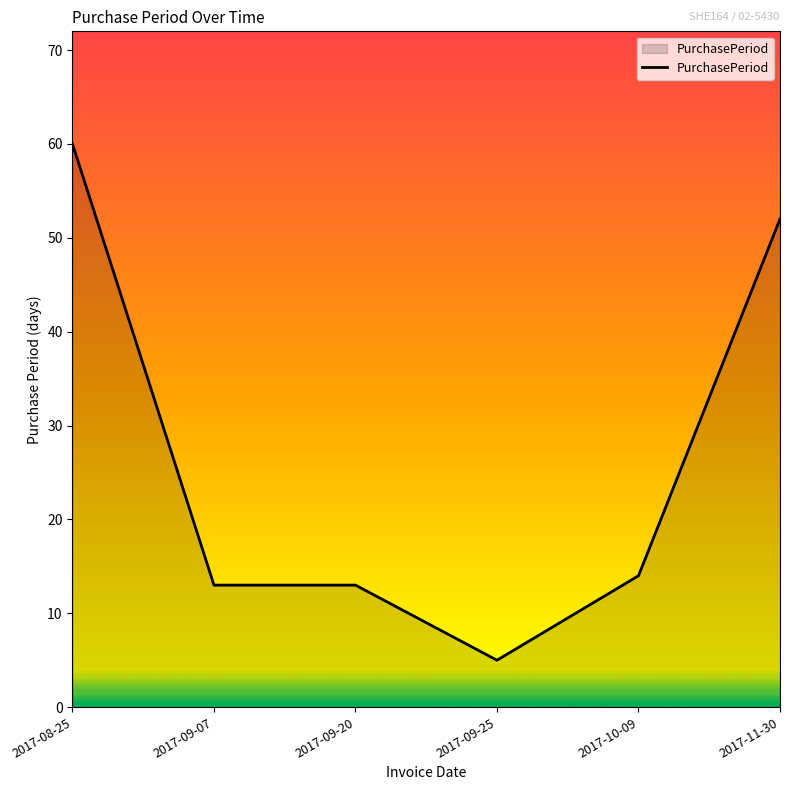

Read the value at 2017-08-25, to the nearest 5.

60